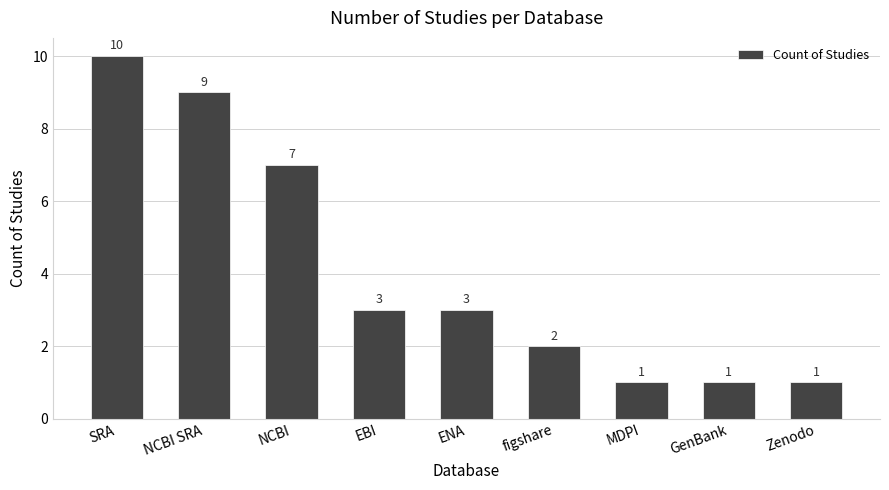

The value at GenBank is 1. True or false?

True